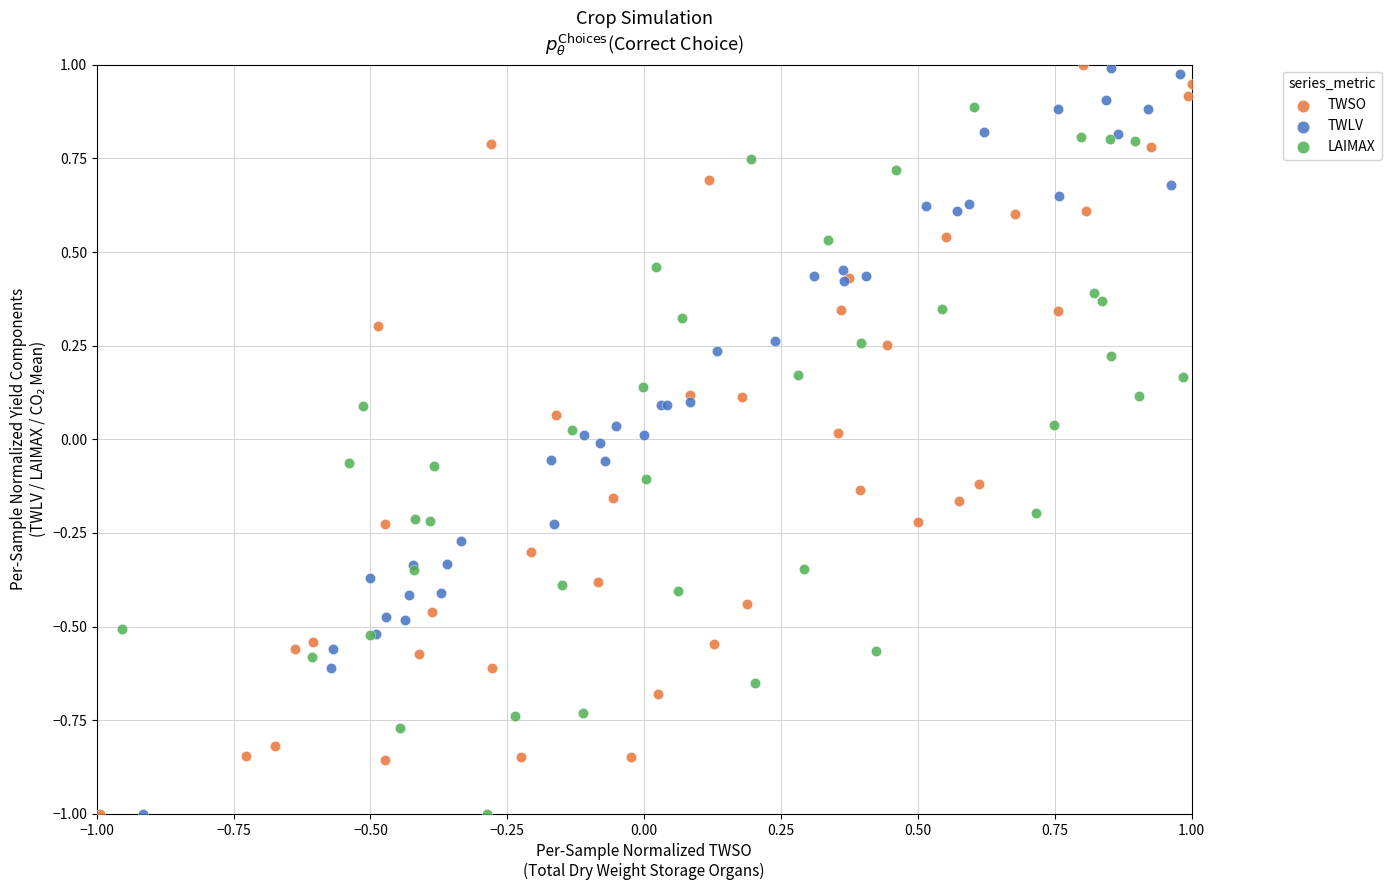

What are all the series names shown in the legend?

TWSO, TWLV, LAIMAX